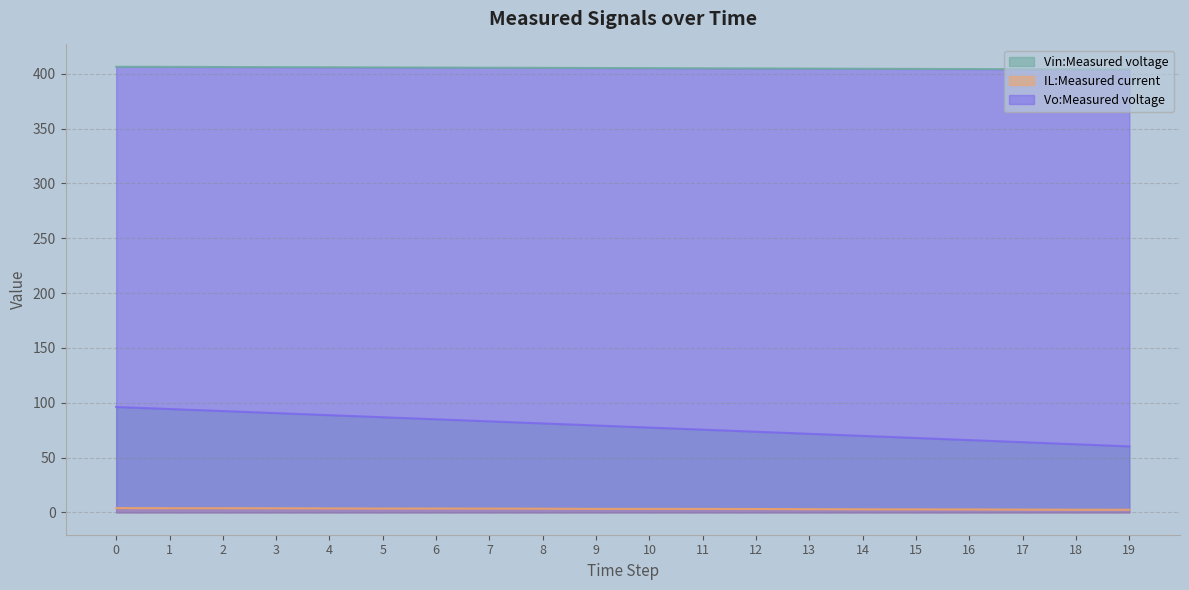

List the labels in order of IL:Measured current value, smallest first.

19, 18, 17, 16, 15, 14, 13, 12, 11, 10, 9, 8, 7, 5, 6, 4, 3, 1, 2, 0